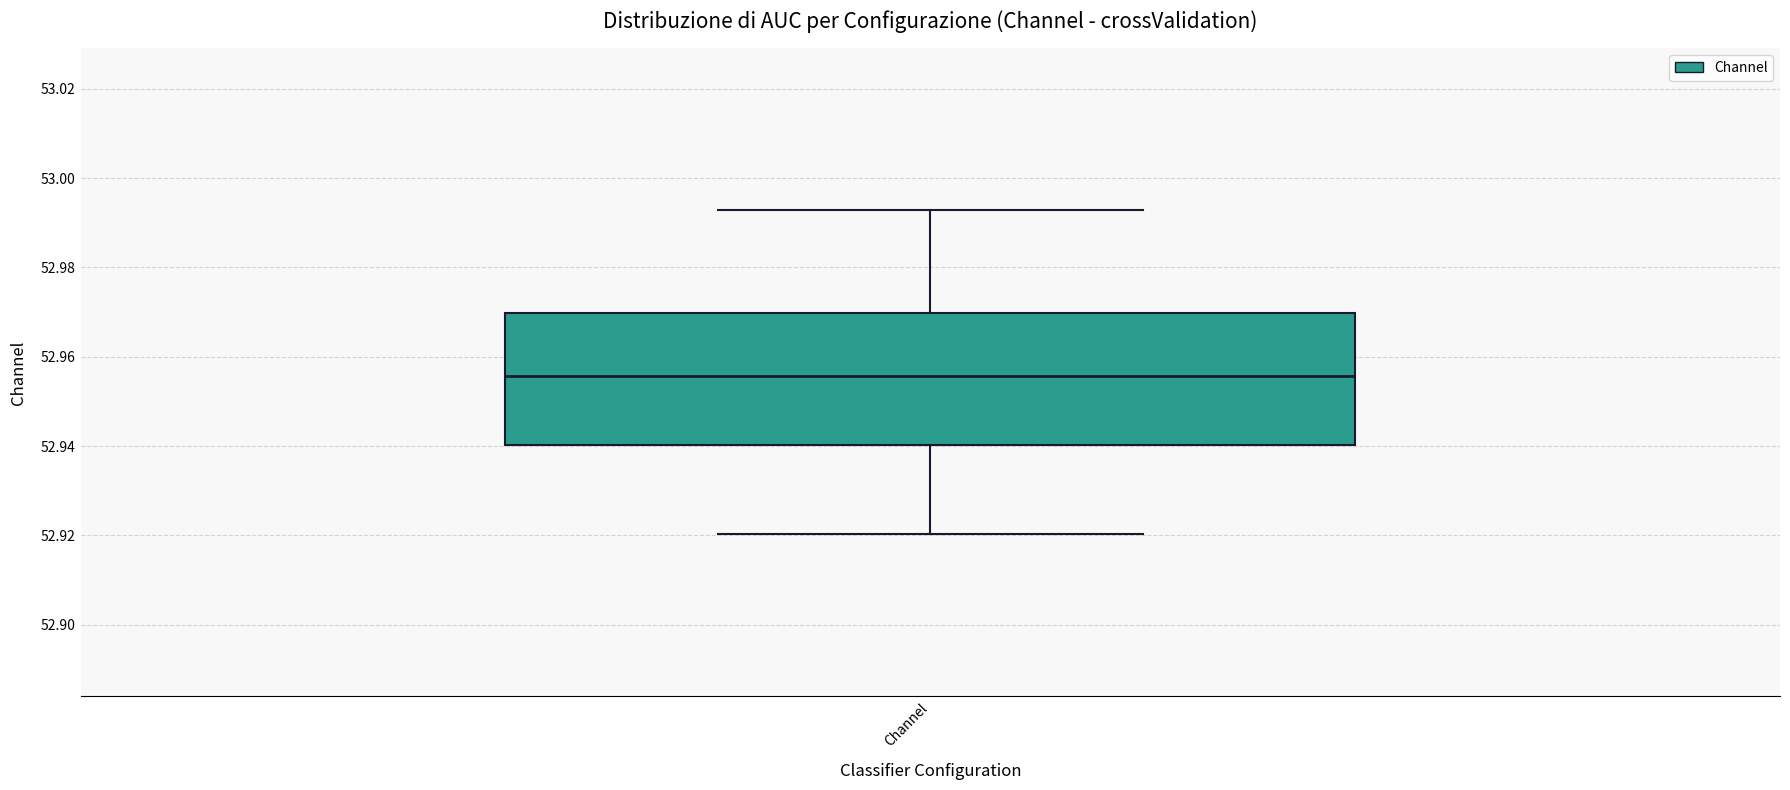

Transcribe this box plot: give where the median line is, the range the box spans, and where the two whiskers end, as read against the y-axis. The values are not printed on the chart, so give them approximately, as read against the axis.

median 52.956, box 52.940 to 52.970, whiskers 52.920 to 52.992